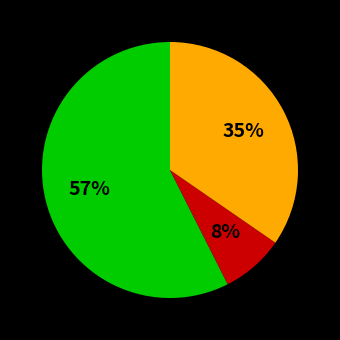

How many slices are in this pie chart?

3